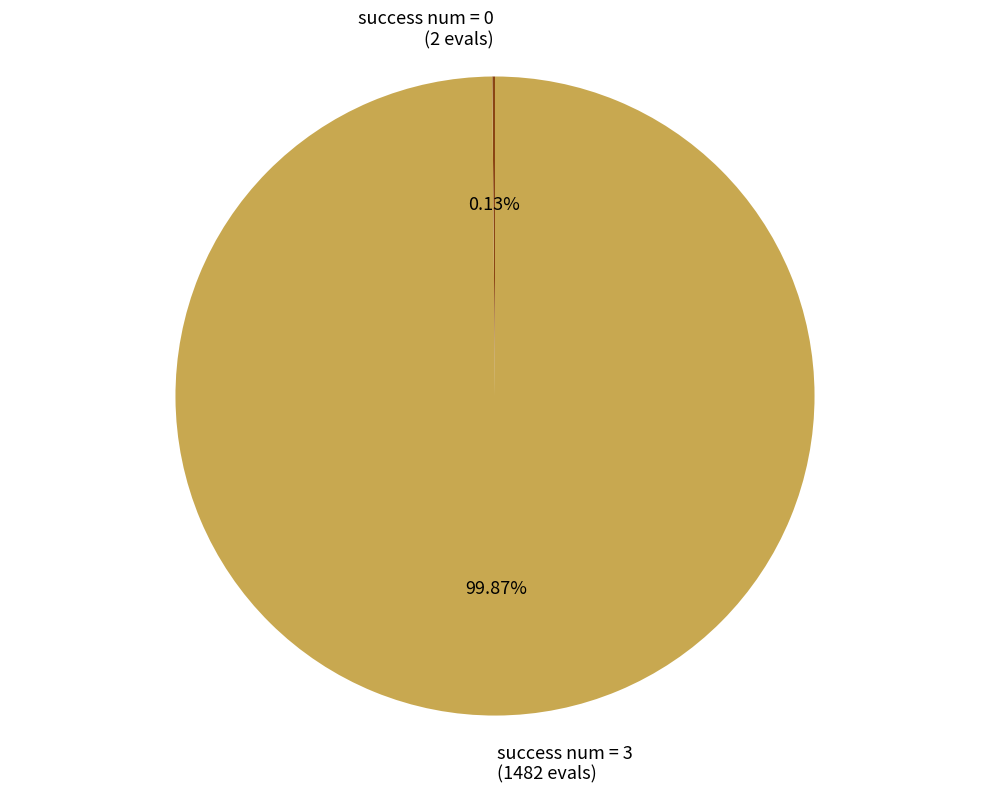

Does success num = 3 represent more than half of the total?

Yes